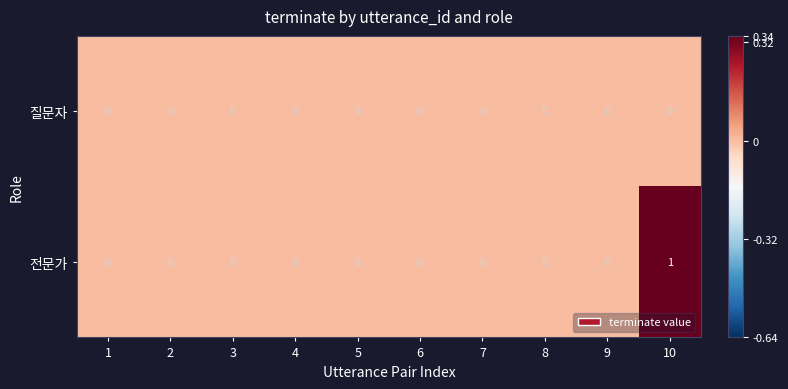

How many categories are shown in the chart?

10